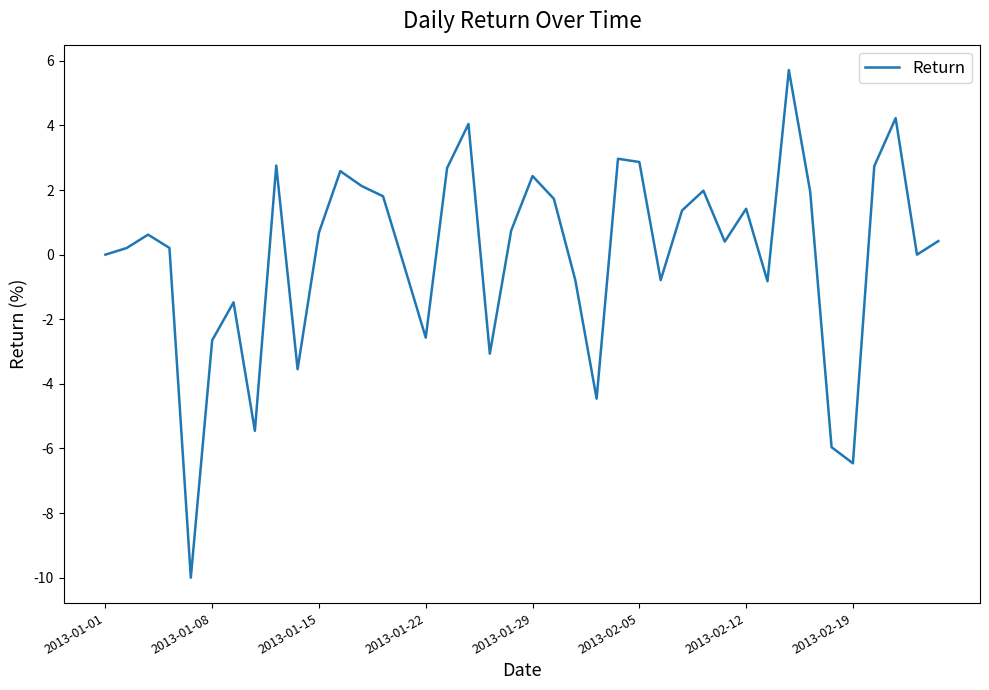

What is the minimum value shown in the chart?

-10.0